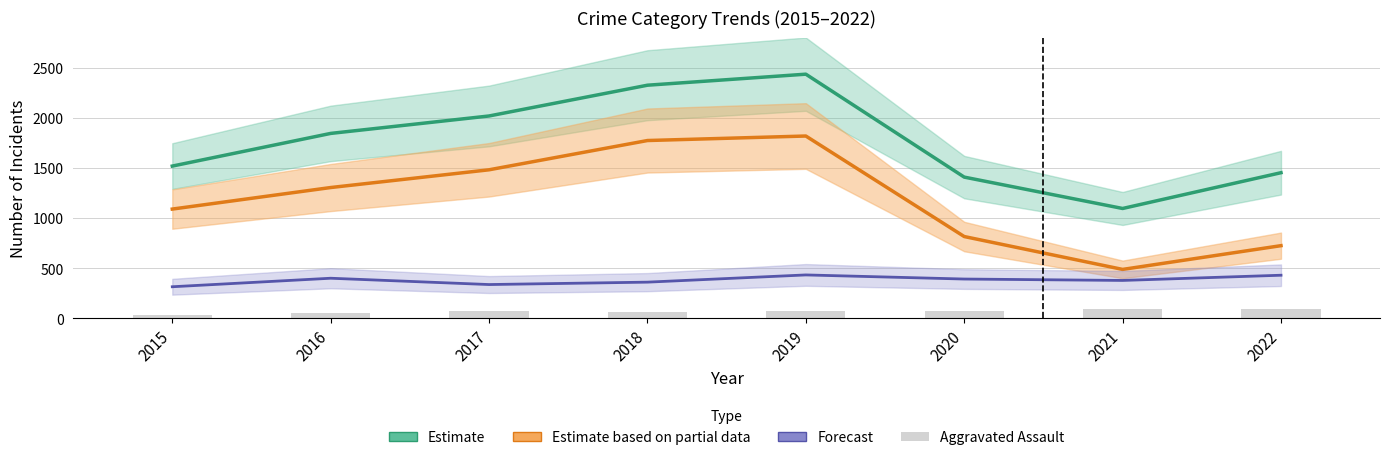

Is it true that Robbery (Forecast) equals 316 at 2015?

True